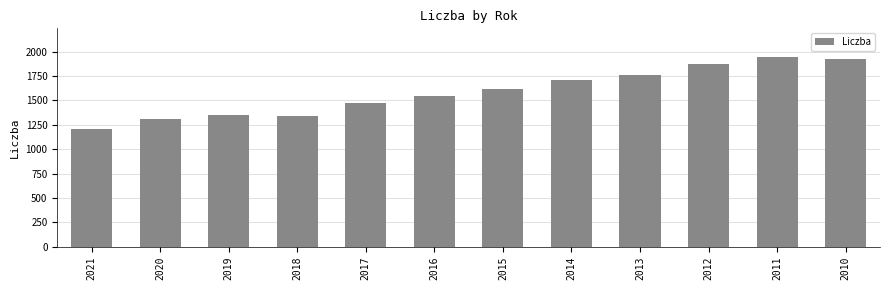

What is the sum of the values at 2013 and 2010?

3688.3